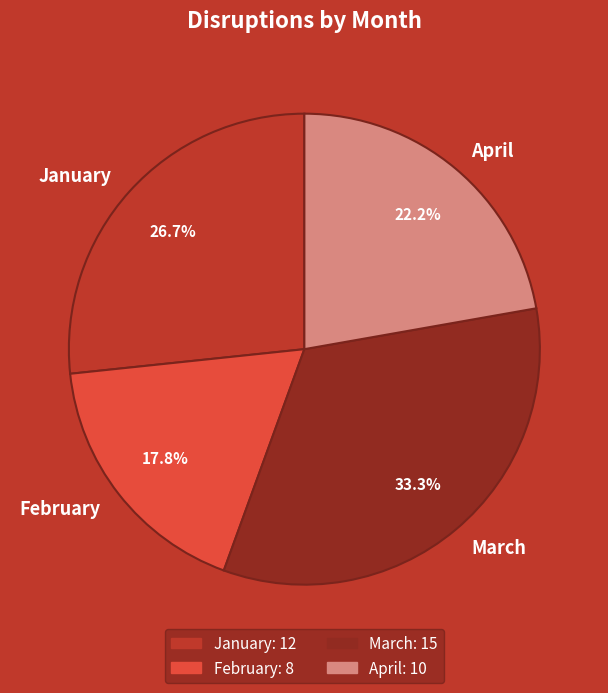

Approximately how many times larger is the value at February compared to March?

0.5